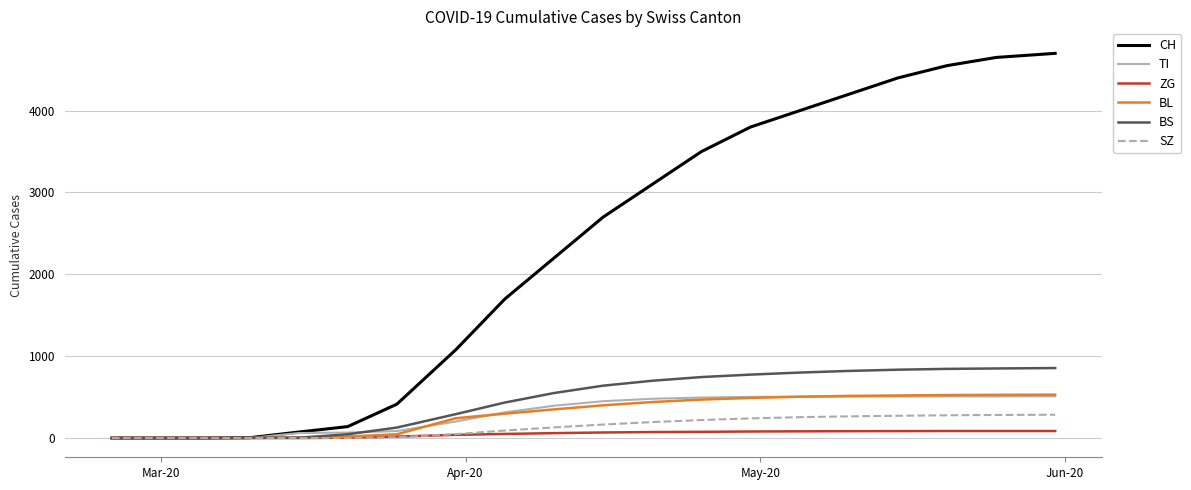

Which series has the largest total across all categories?

CH